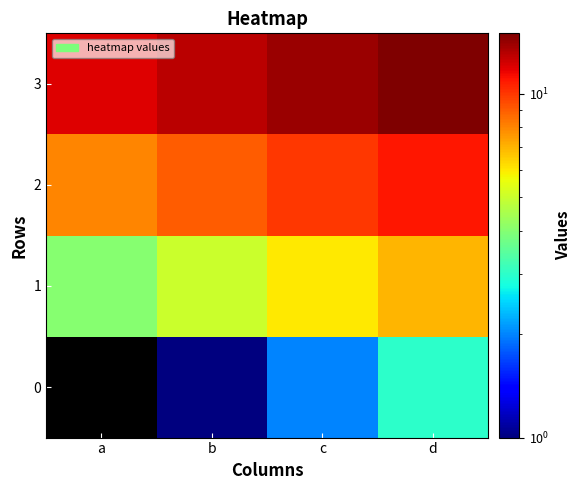

At which category is the sum across all series the highest?

d